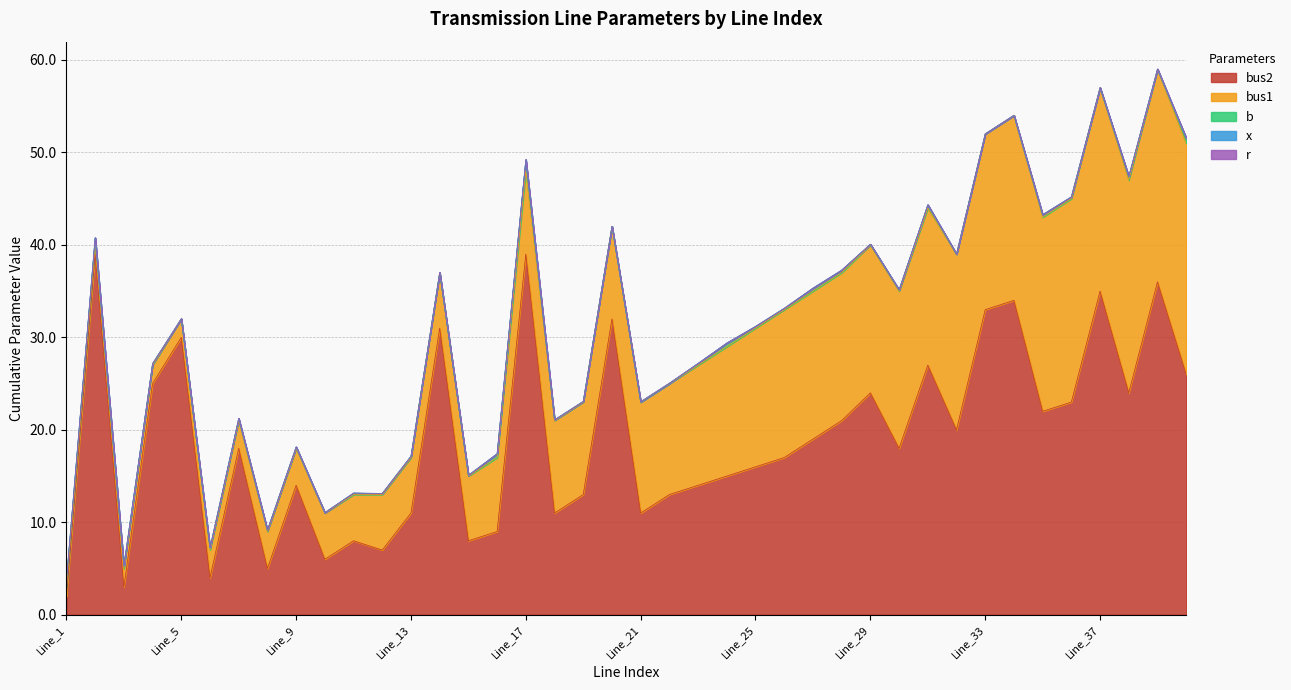

What is the difference between the highest and lowest values at Line_16?

9.0